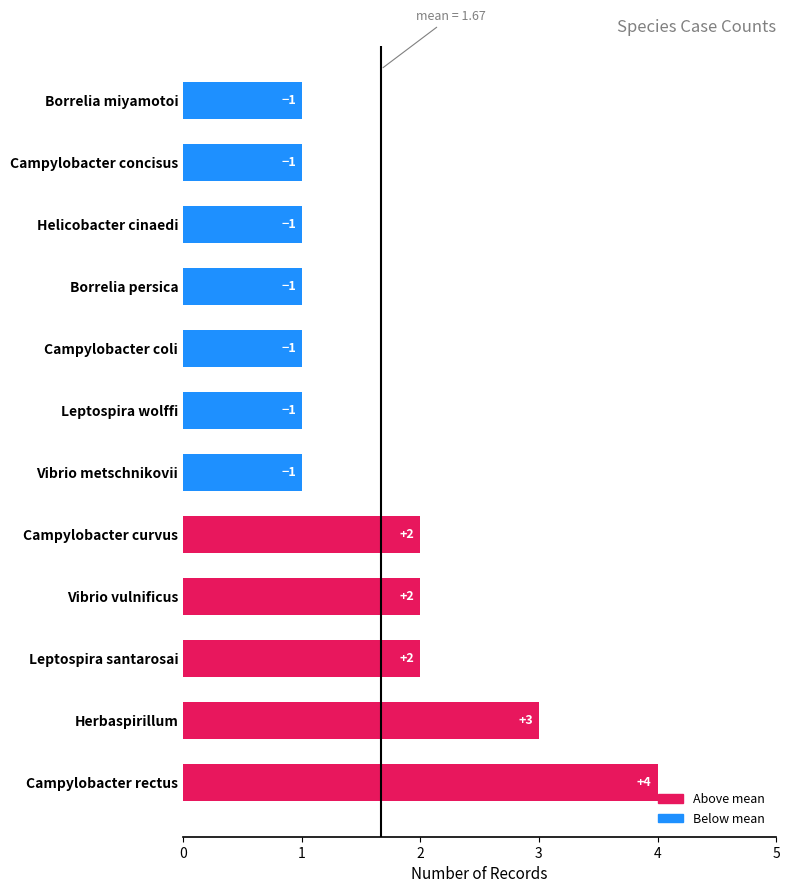

How many bars are there in total?

12